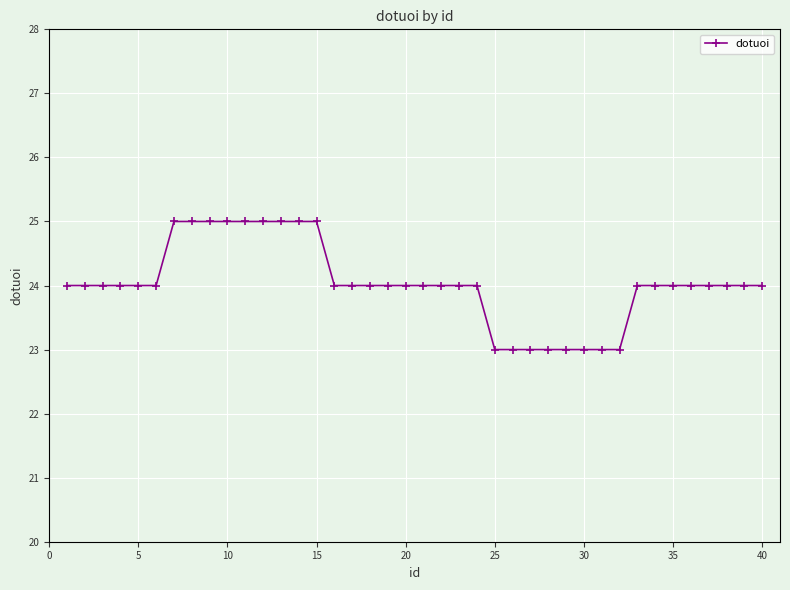

What is the average value?

24